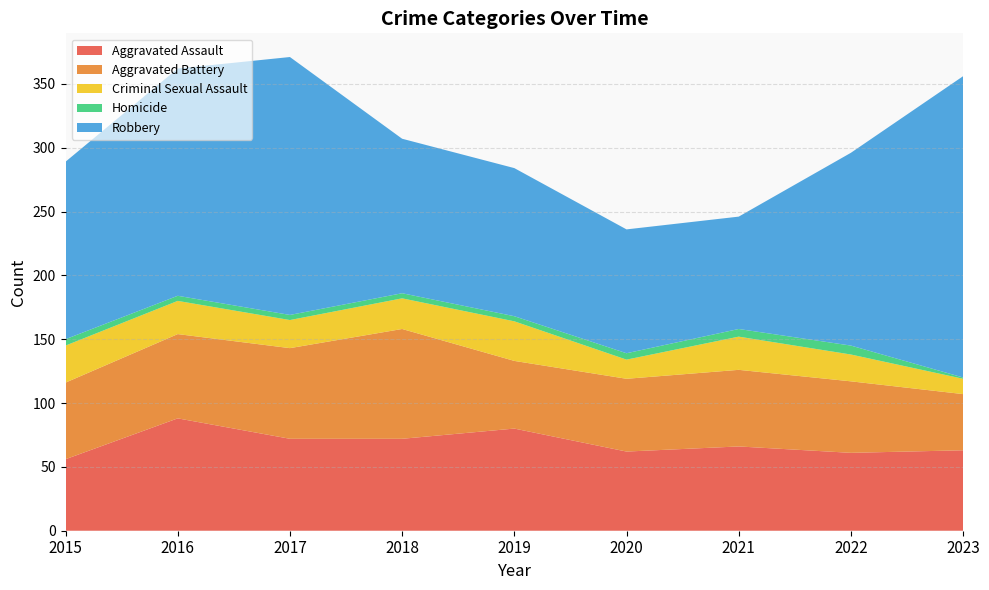

Reading left to right, what are all the values shown in this chart?

Aggravated Assault: 2015=56	2016=88	2017=72	2018=72	2019=80	2020=62	2021=66	2022=61	2023=63
Aggravated Battery: 2015=60	2016=66	2017=71	2018=86	2019=53	2020=57	2021=60	2022=56	2023=44
Criminal Sexual Assault: 2015=29	2016=26	2017=22	2018=24	2019=31	2020=15	2021=26	2022=21	2023=12
Homicide: 2015=5	2016=4	2017=4	2018=4	2019=4	2020=5	2021=6	2022=7	2023=1
Robbery: 2015=139	2016=178	2017=202	2018=121	2019=116	2020=97	2021=88	2022=151	2023=236